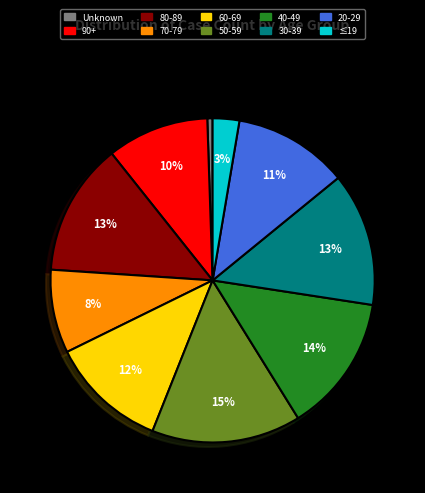

Combined, do 60-69 and 30-39 account for over 50%?

No